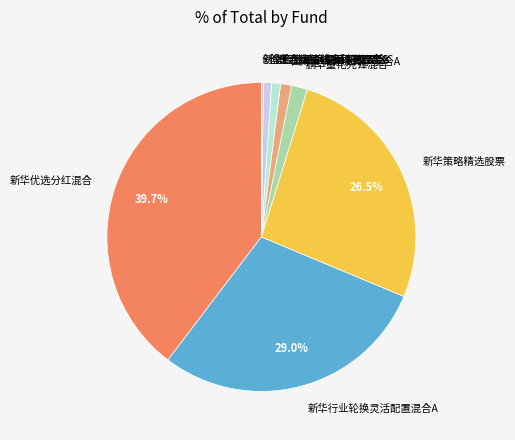

What percentage is the 新华行业轮换灵活配置混合A slice, to the nearest percent?

29%